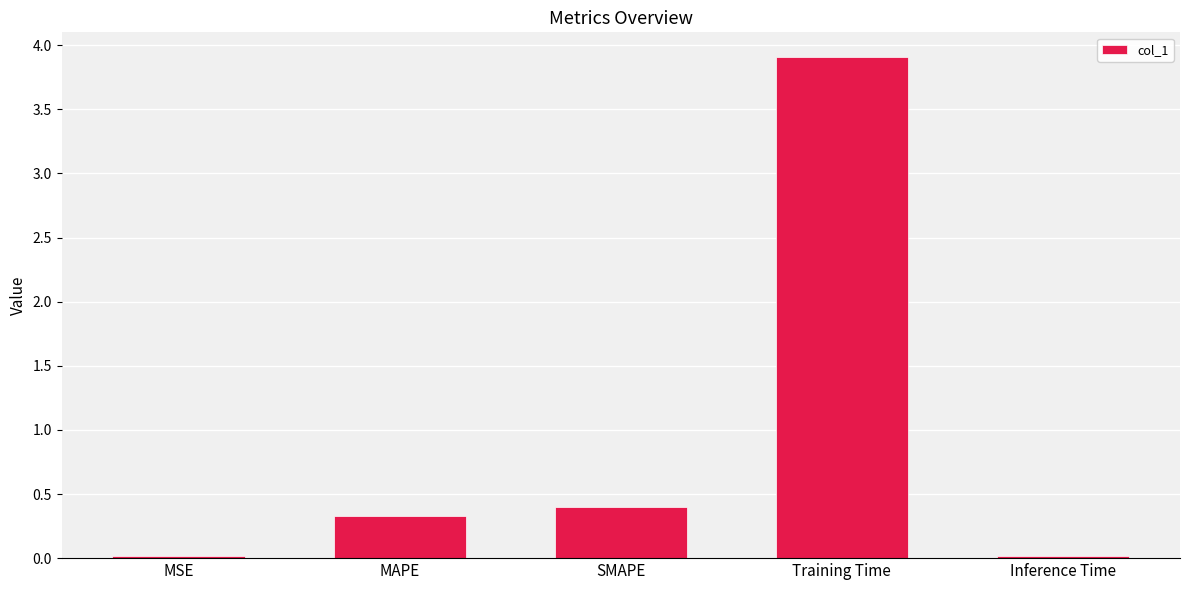

True or false: the data shows 3.9 at Training Time.

True